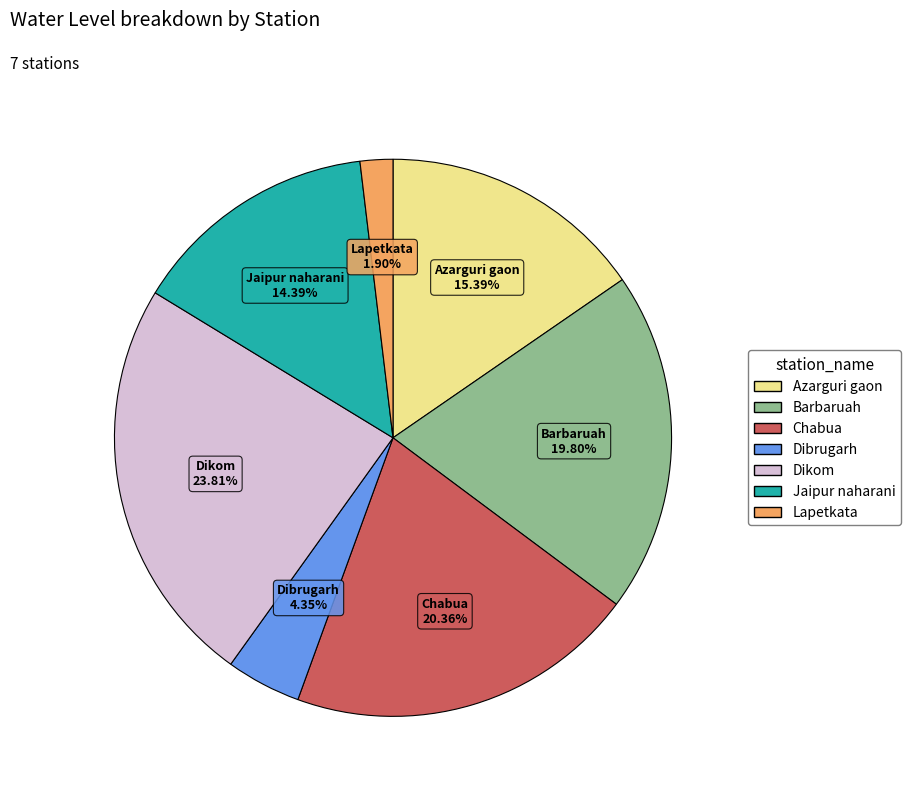

To the nearest percent, what percentage of the pie is Jaipur naharani?

14%